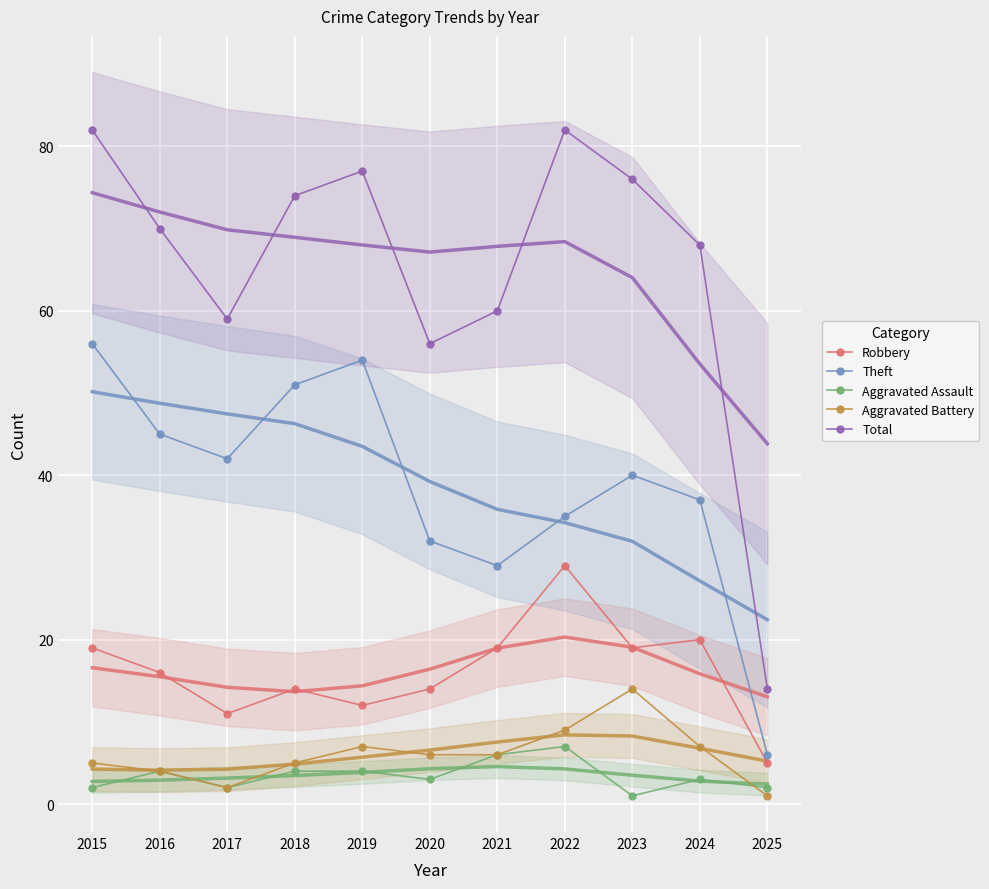

True or false: Aggravated Battery and Total cross at least once.

False